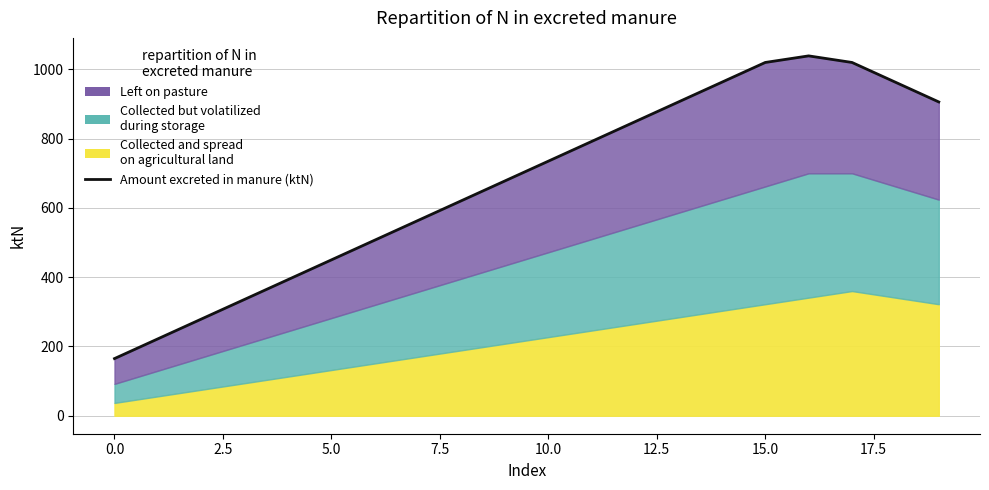

True or false: the data shows 963 at 14.

True